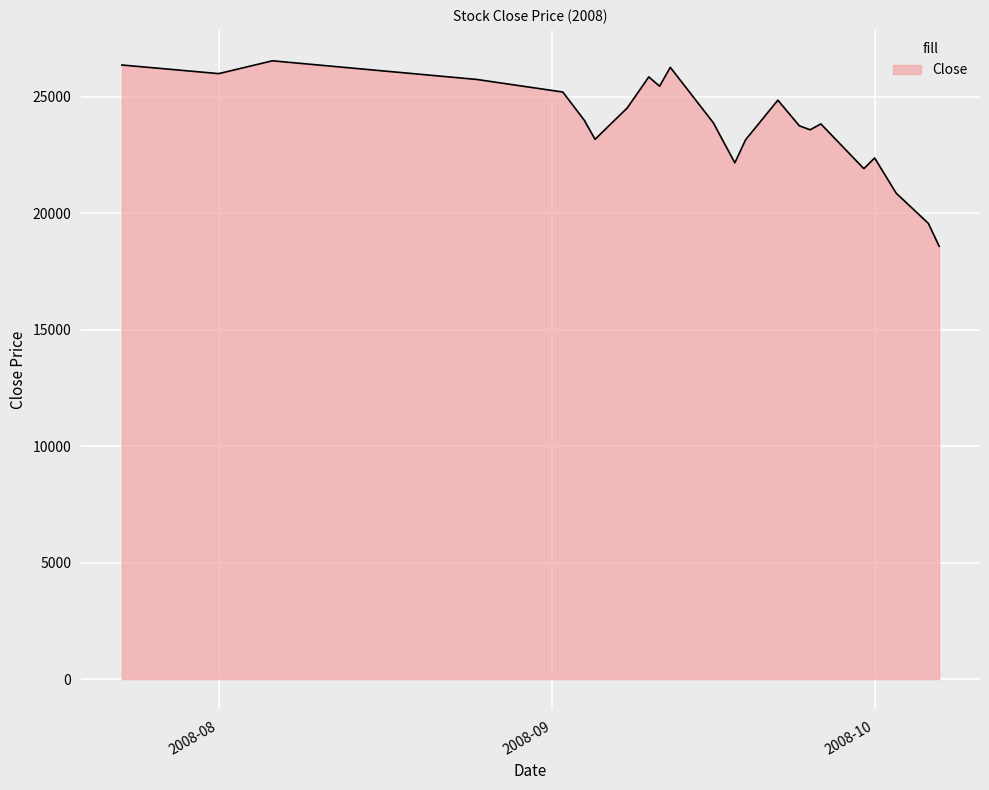

What is the difference between the maximum and minimum values?

7960